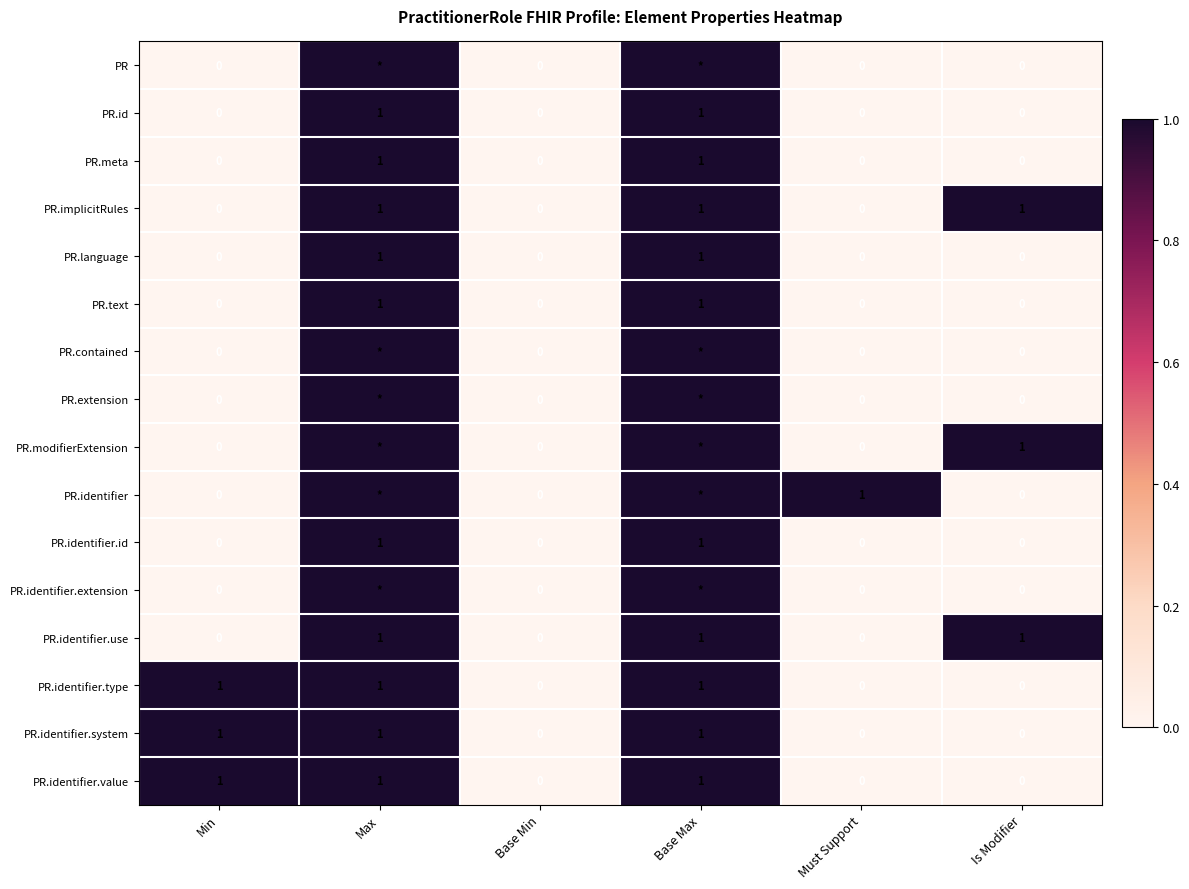

The PR.identifier.value series shows 1 at Base Max. True or false?

True